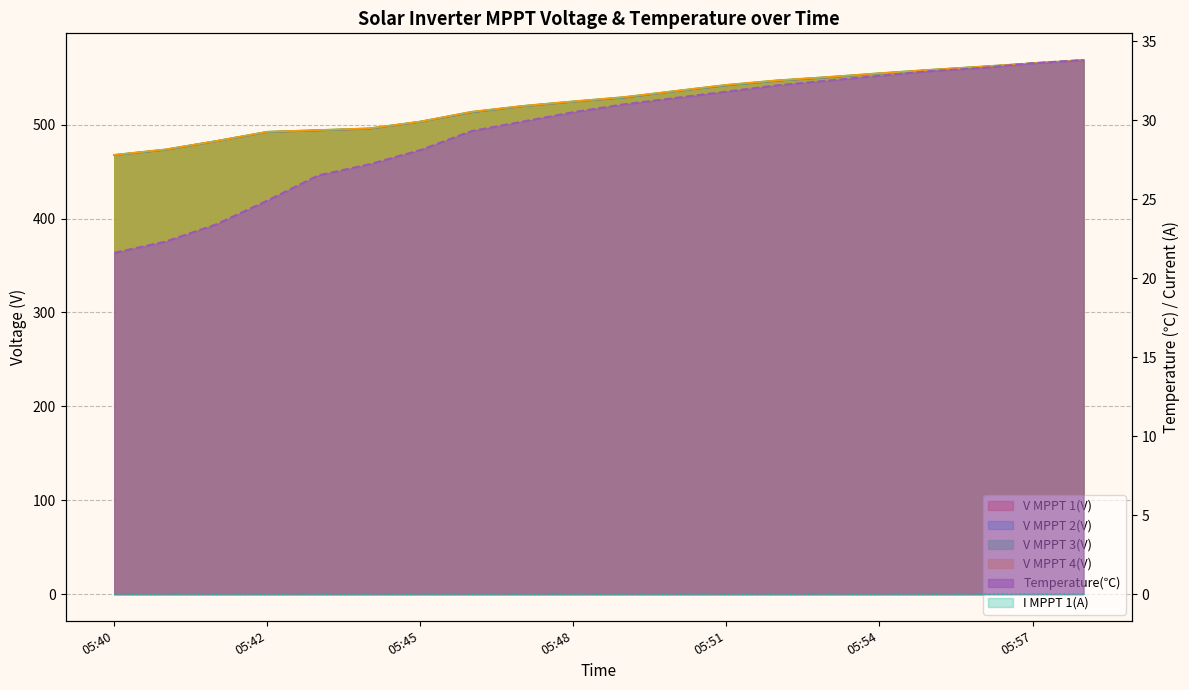

True or false: V MPPT 4(V) and V MPPT 1(V) cross at least once.

False